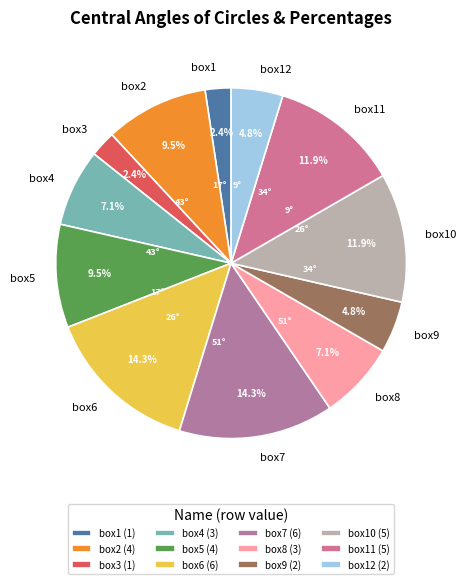

How much of the chart is everything except box2?

90.5%